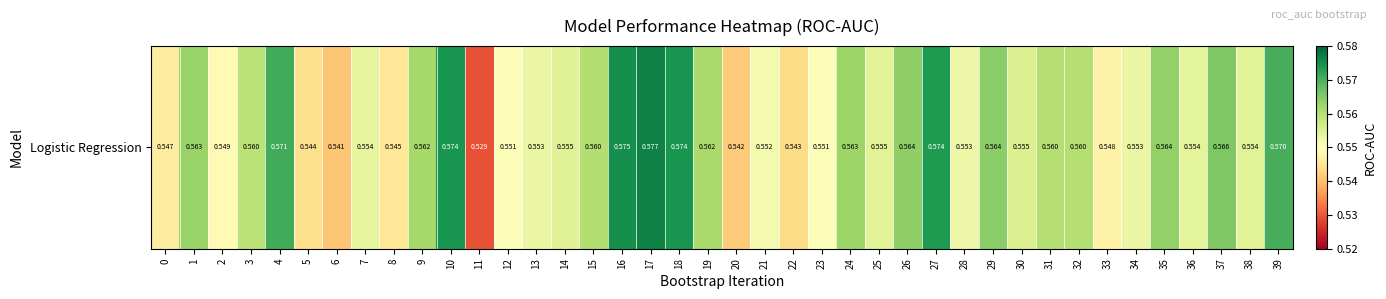

Where is the data nearest to the value 0?

11